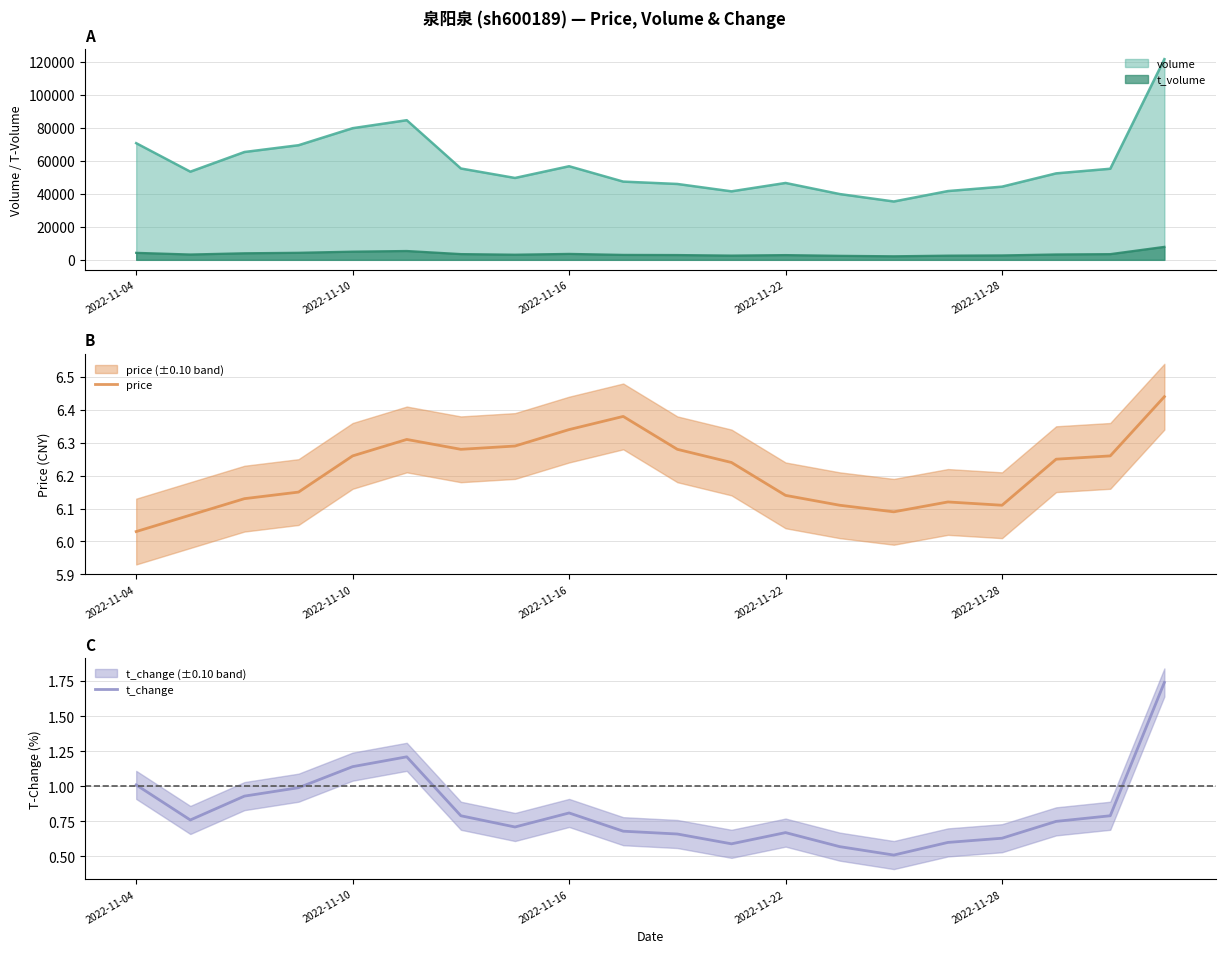

In price, how many points are higher than both neighbors (excluding endpoints)?

3